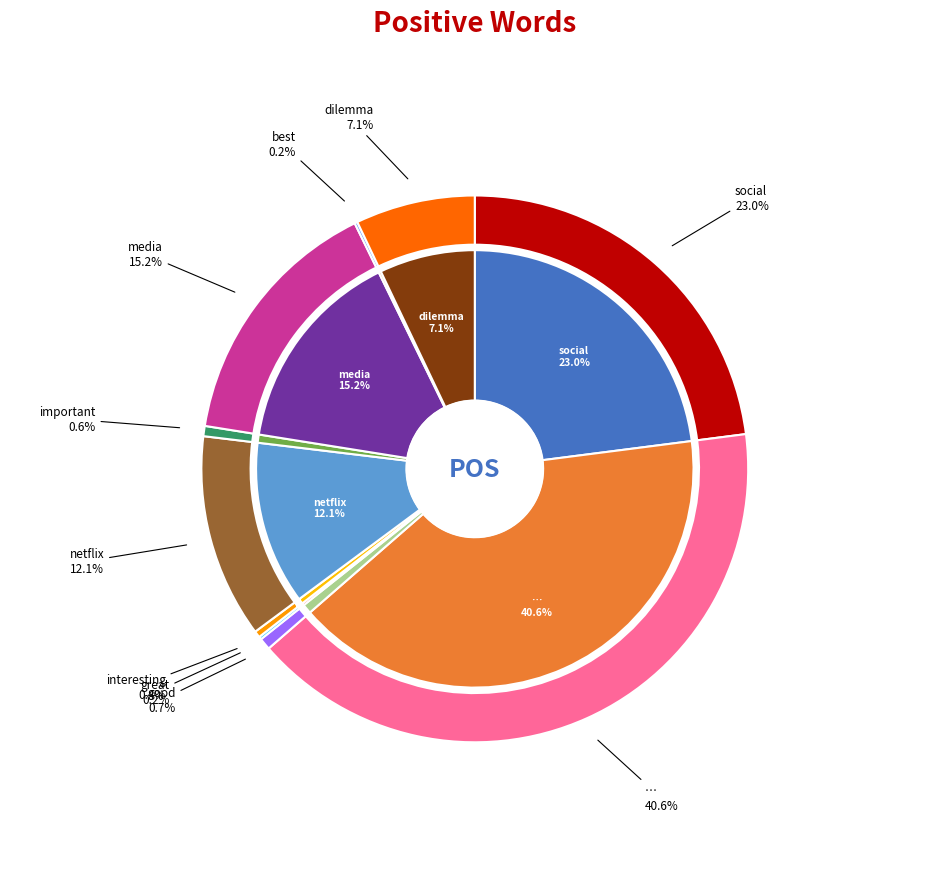

Which slice is the smallest?

great